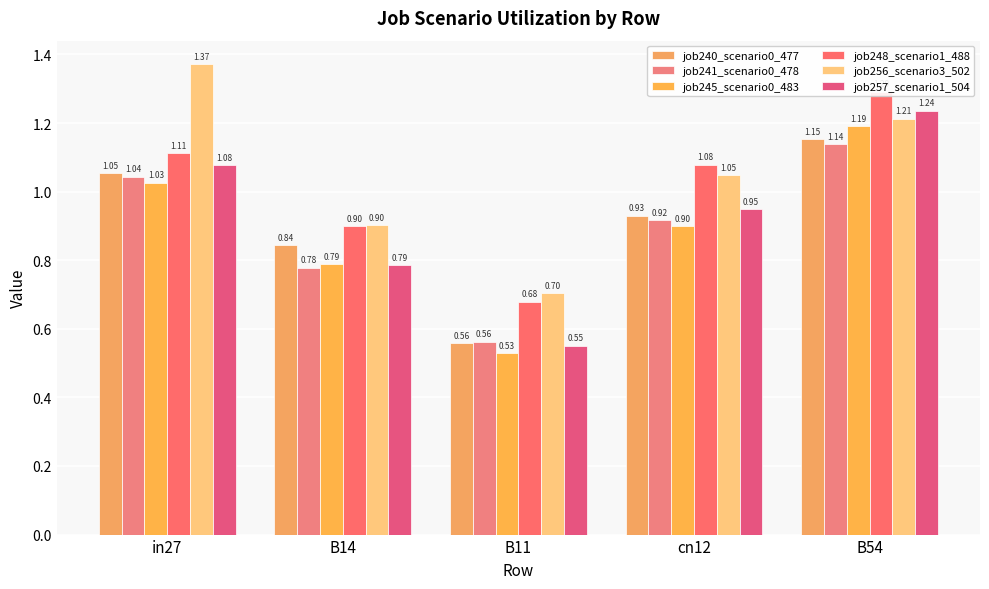

Reading left to right, list all the values displayed in this chart.

job240_scenario0_477: 1.1	0.8	0.6	0.9	1.2
job241_scenario0_478: 1.0	0.8	0.6	0.9	1.1
job245_scenario0_483: 1.0	0.8	0.5	0.9	1.2
job248_scenario1_488: 1.1	0.9	0.7	1.1	1.3
job256_scenario3_502: 1.4	0.9	0.7	1.0	1.2
job257_scenario1_504: 1.1	0.8	0.6	0.9	1.2